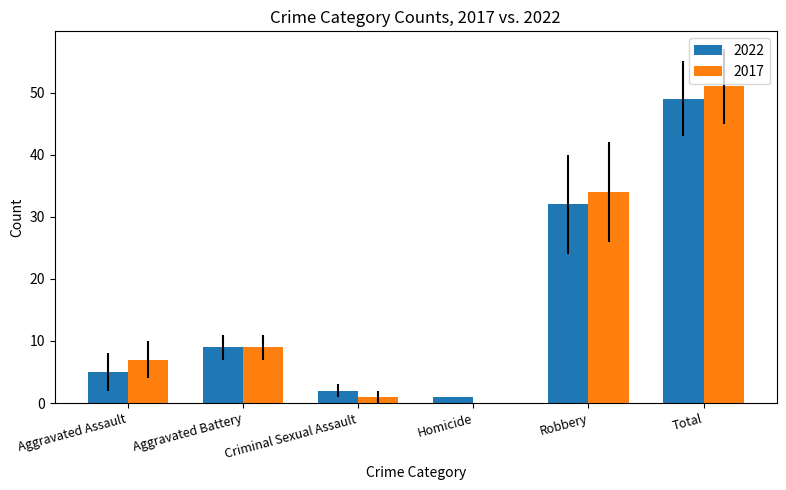

The value of 2017 at Aggravated Battery is 9. True or false?

True